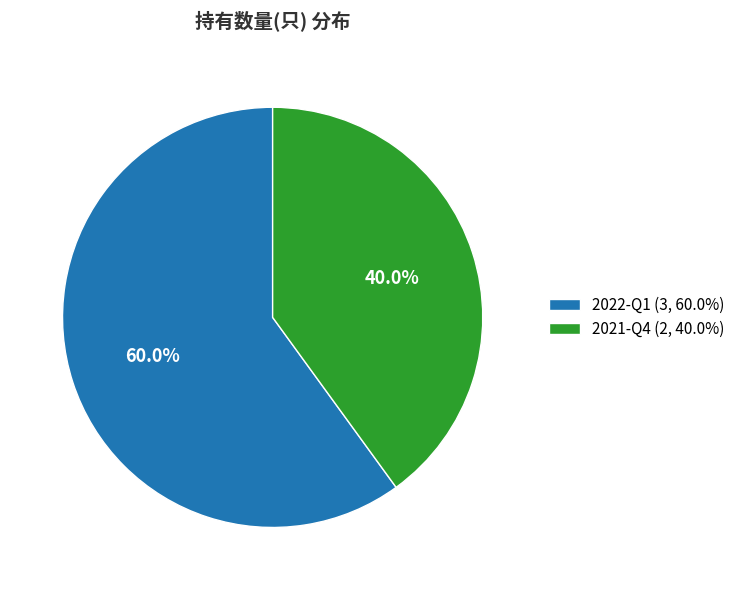

Approximately how many times larger is the value at 2021-Q4 (2, 40.0%) compared to 2022-Q1 (3, 60.0%)?

0.7